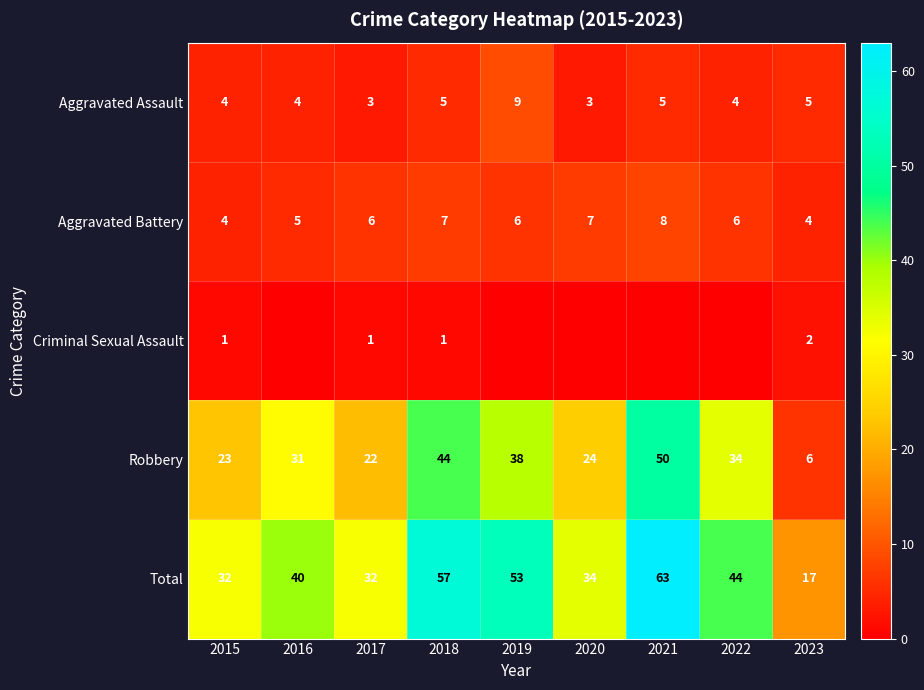

What is the approximate value of Aggravated Assault at 2018?

5